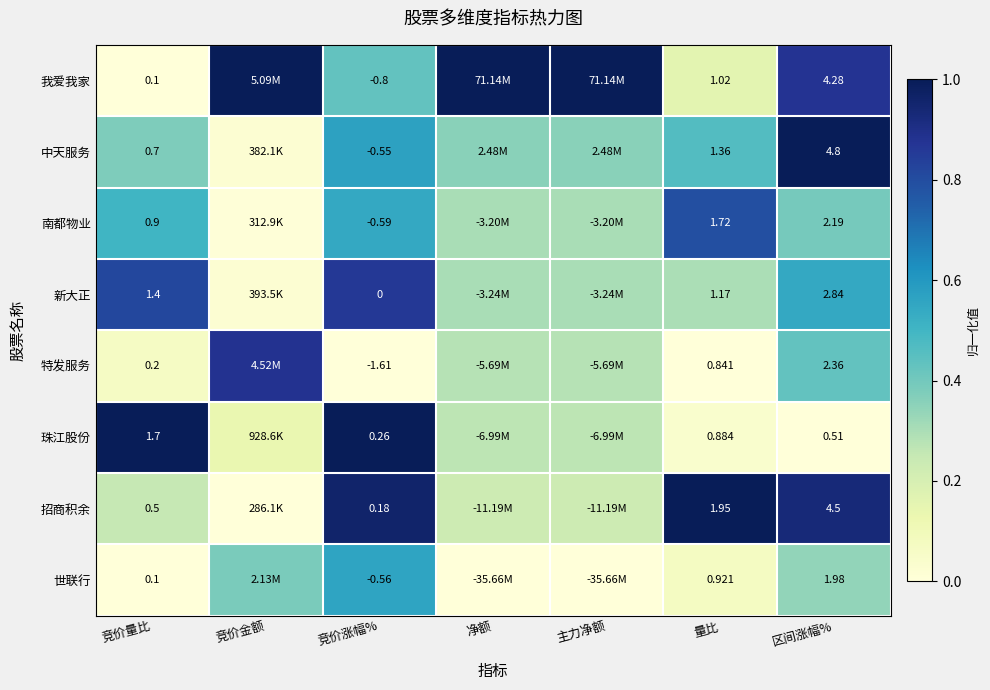

At 区间涨幅%, list the series in order from smallest to largest.

珠江股份, 世联行, 南都物业, 特发服务, 新大正, 我爱我家, 招商积余, 中天服务